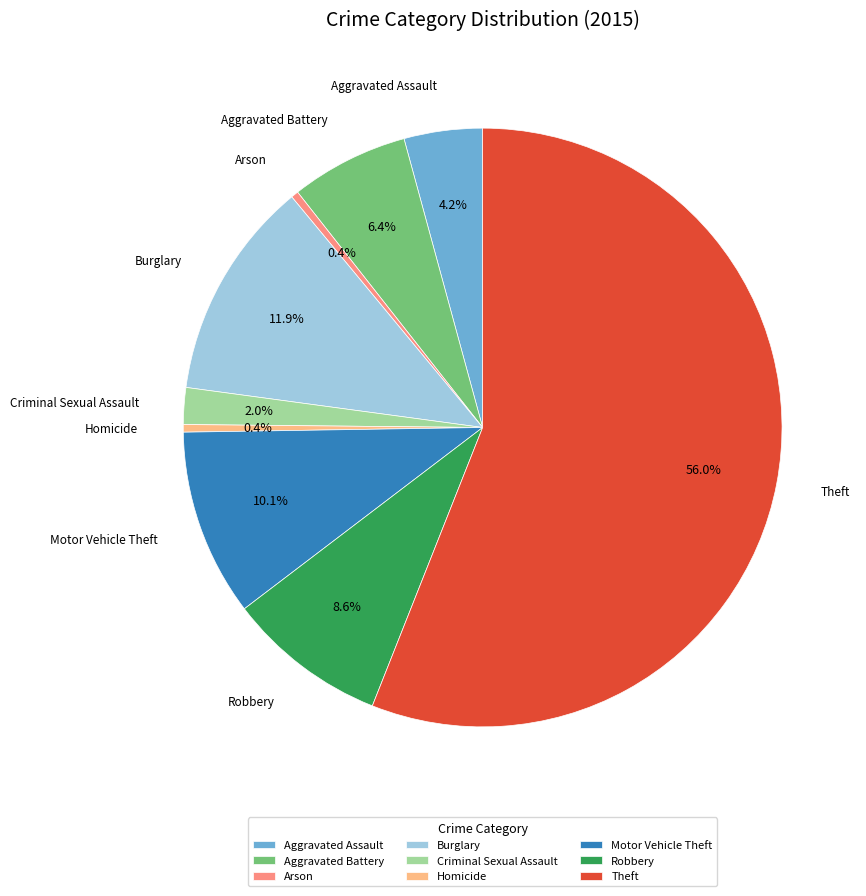

How many segments does this pie chart have?

9